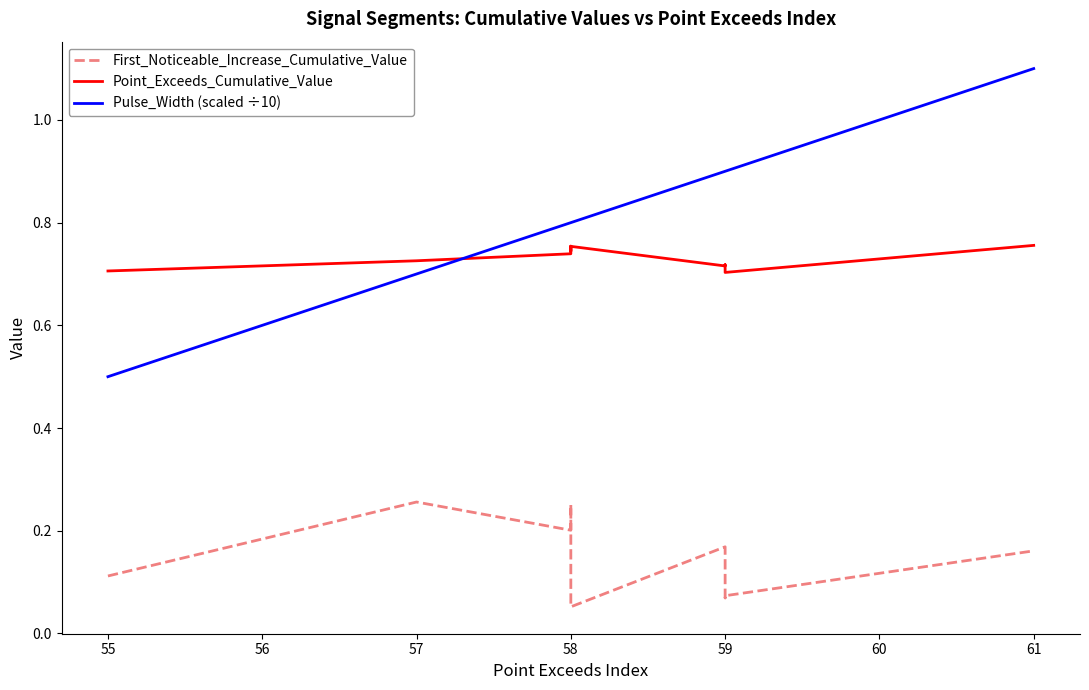

Which has a higher value, 59 or 58?

59